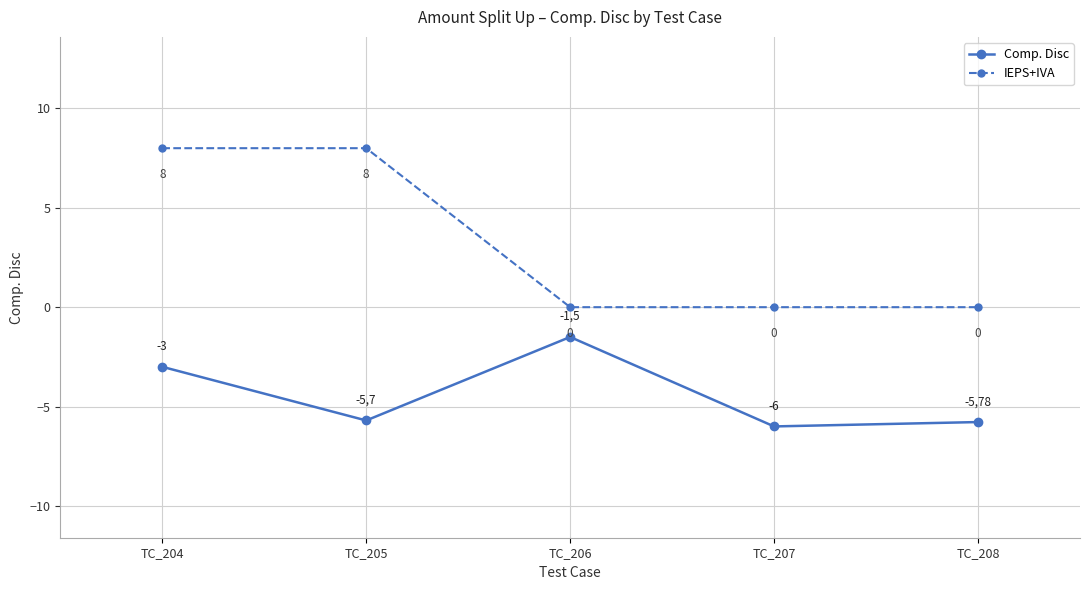

What is the spread (max minus min) of values at TC_204?

11.0